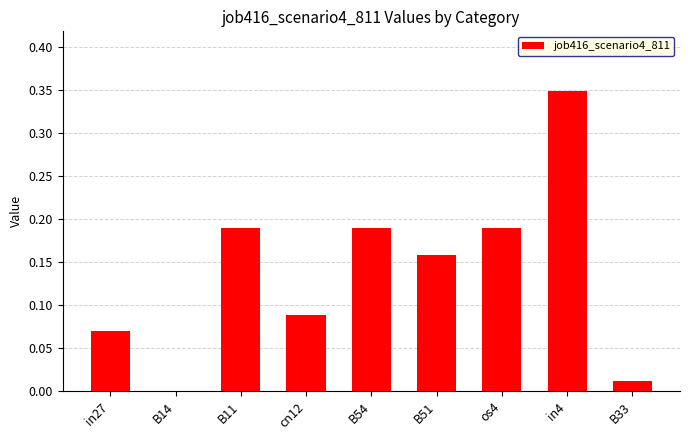

The chart shows a value of 0.0 at B14. True or false?

True